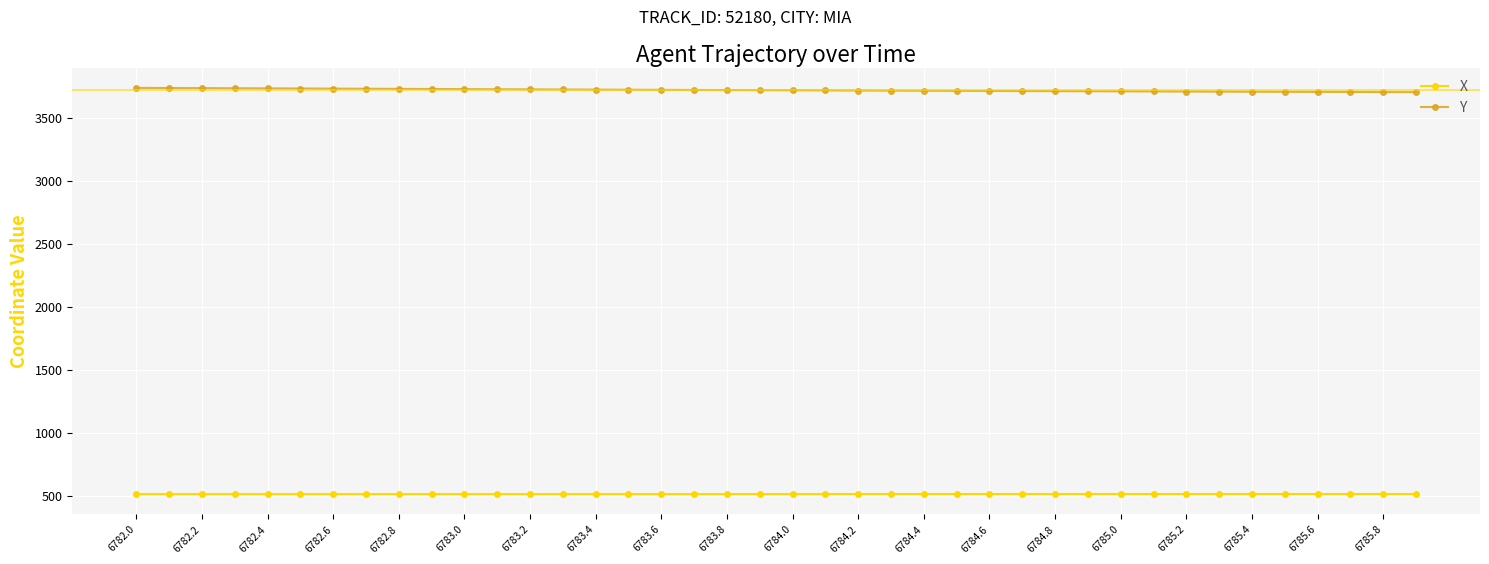

List the series in order of their peak value, highest first.

Y, X